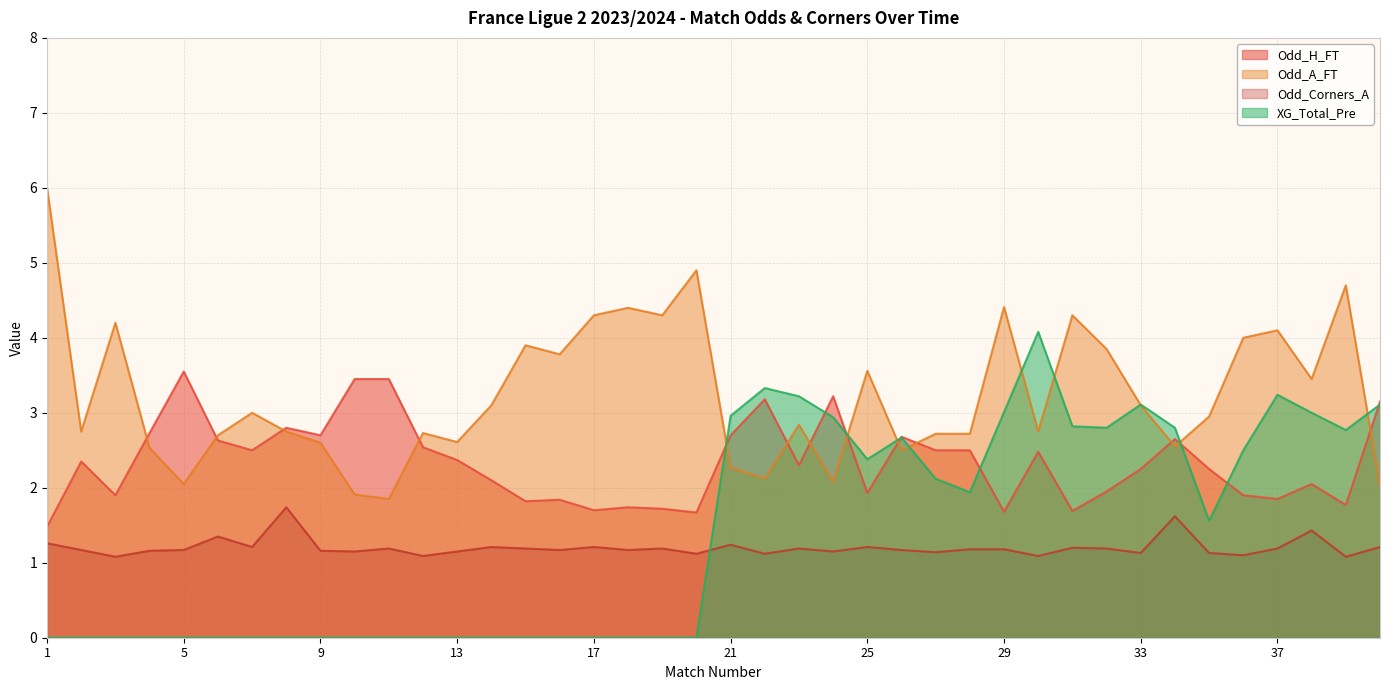

True or false: Odd_A_FT has more than 0 interior local peaks.

True